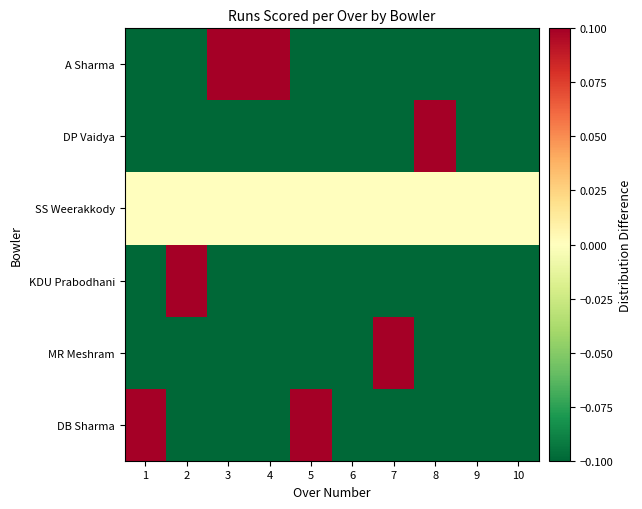

At how many categories does at least one series exceed 0?

7